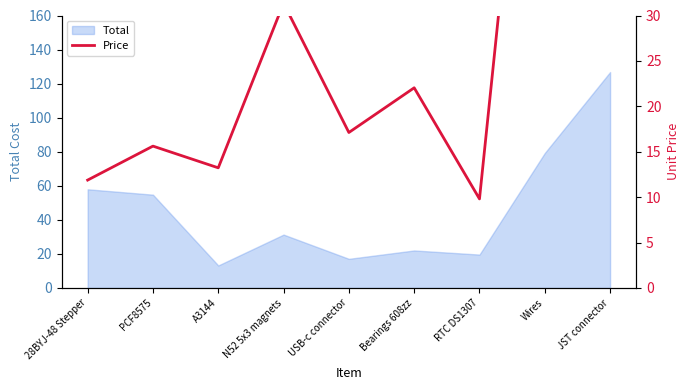

Read the value at PCF8575.

15.6